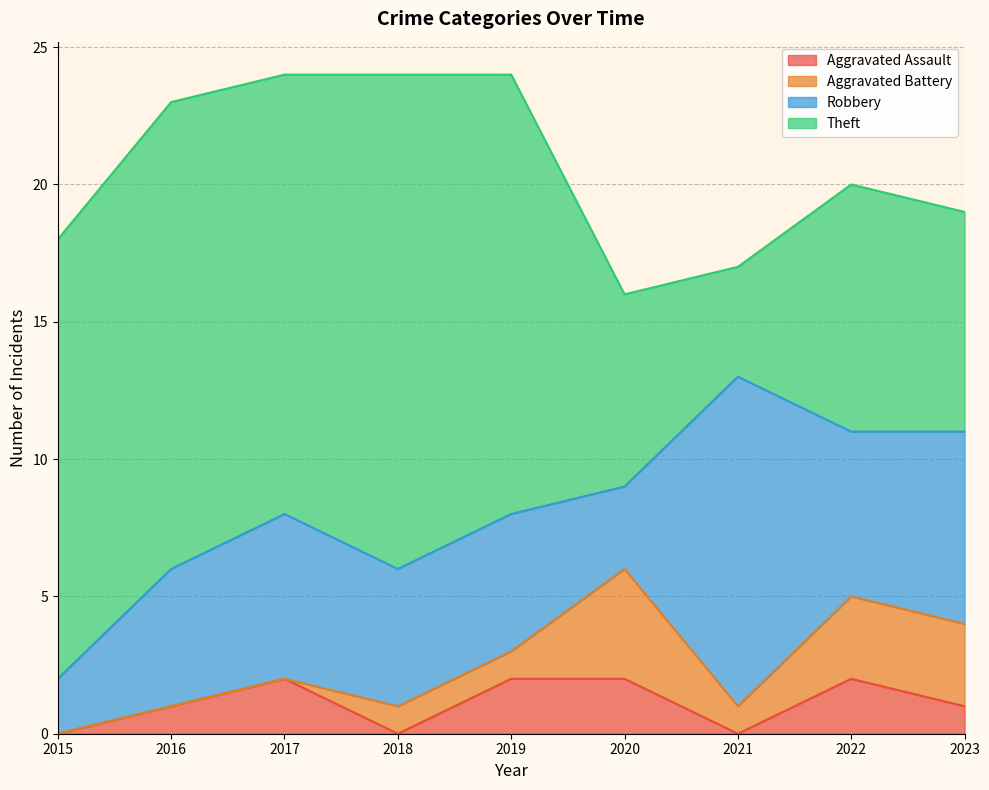

How many categories are shown in the chart?

9